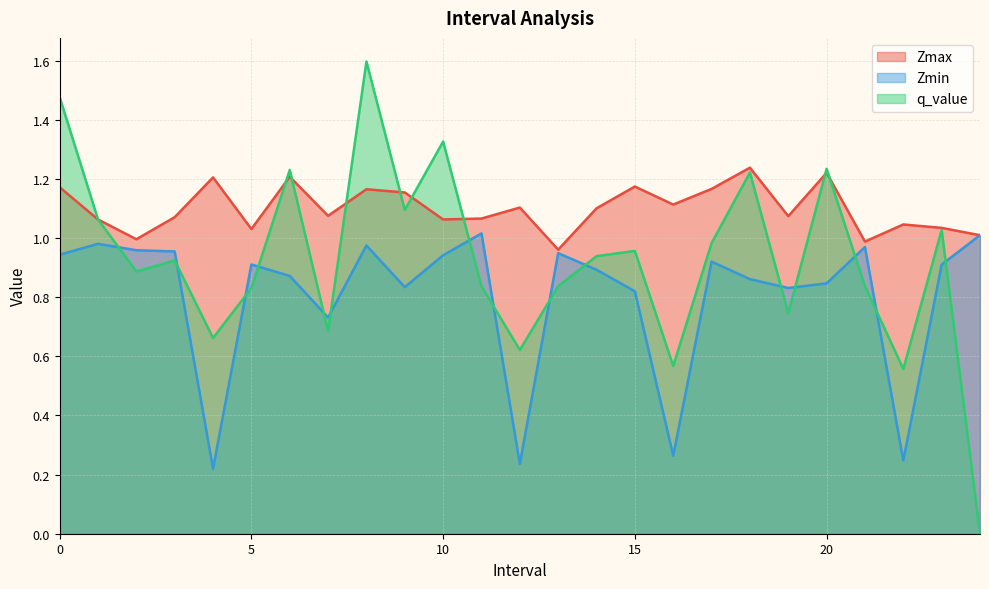

What is the total value across all series at 14.0?

2.9